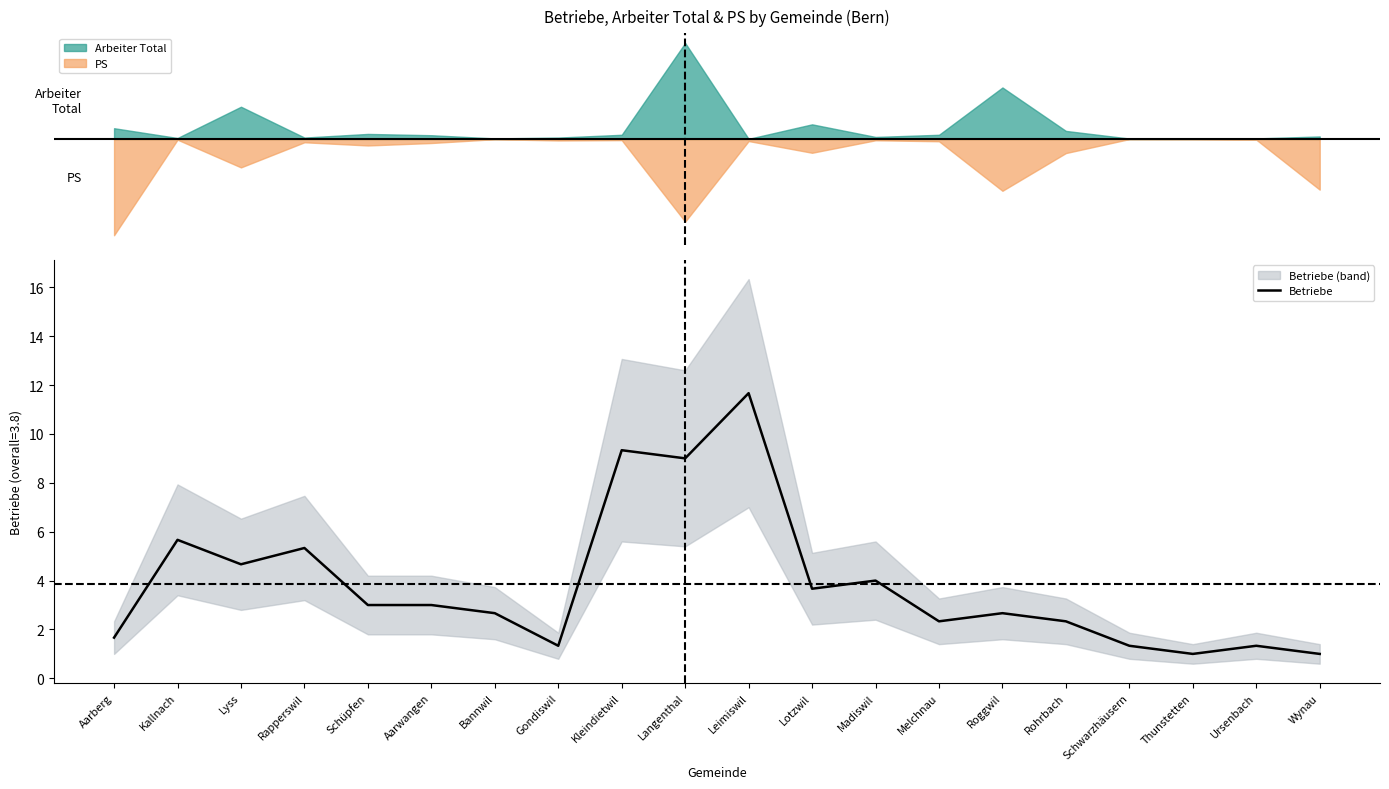

What is the minimum value shown in the chart?

1.0